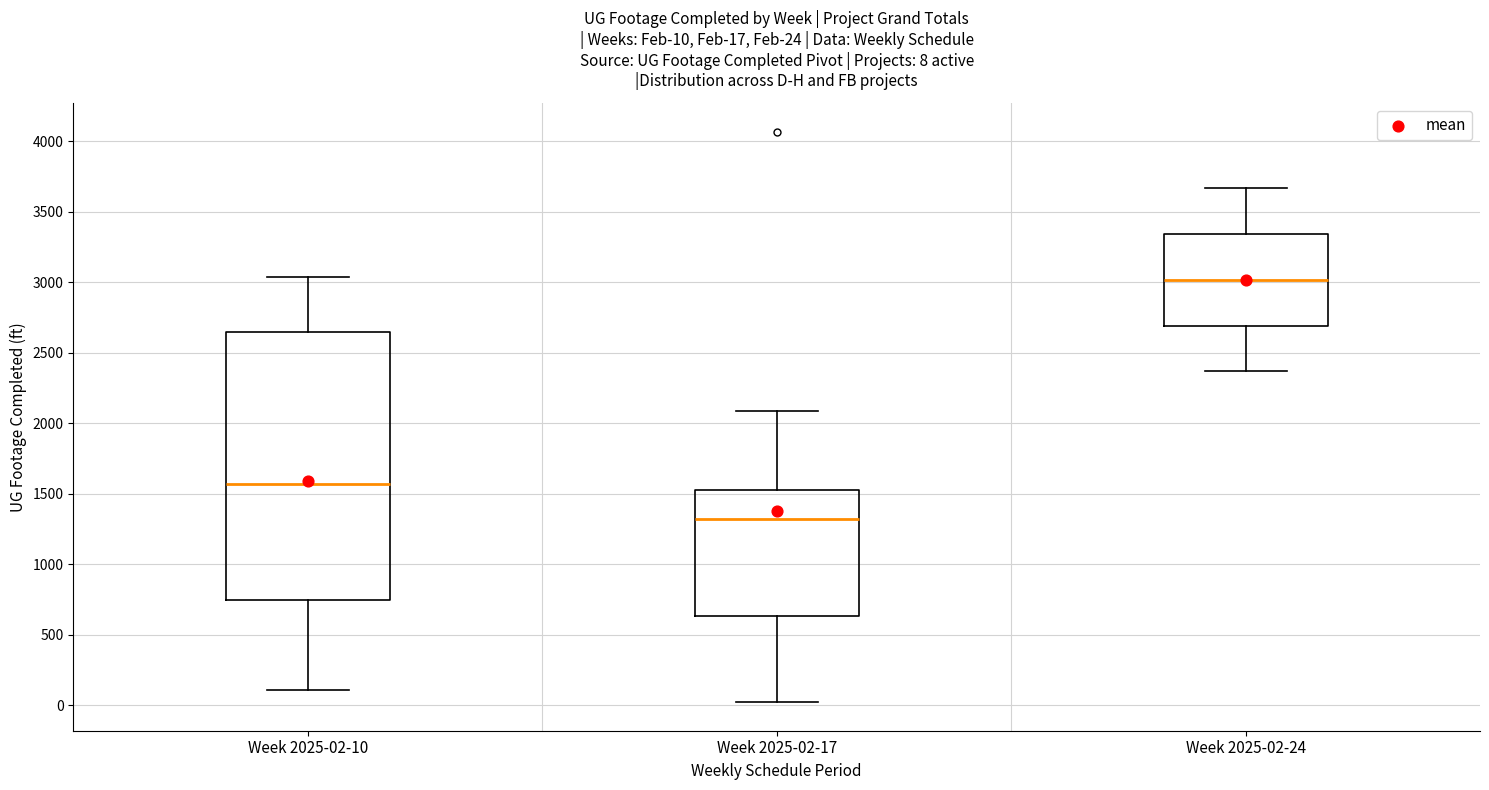

Comparing the boxes themselves (not the whiskers), which one is the tallest?

Week 2025-02-10